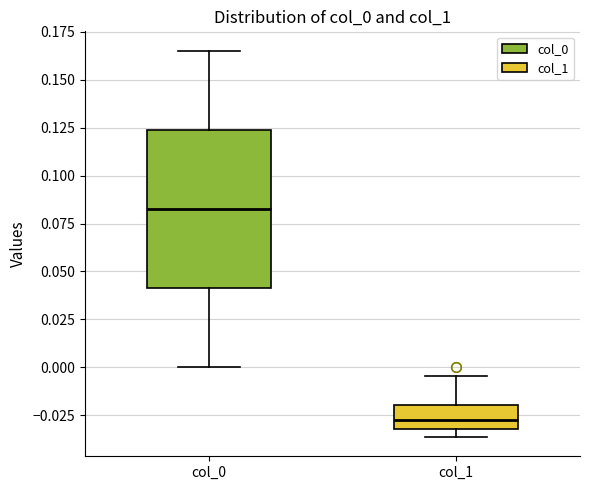

Which box is the tallest, from its lower edge to its upper edge?

col_0